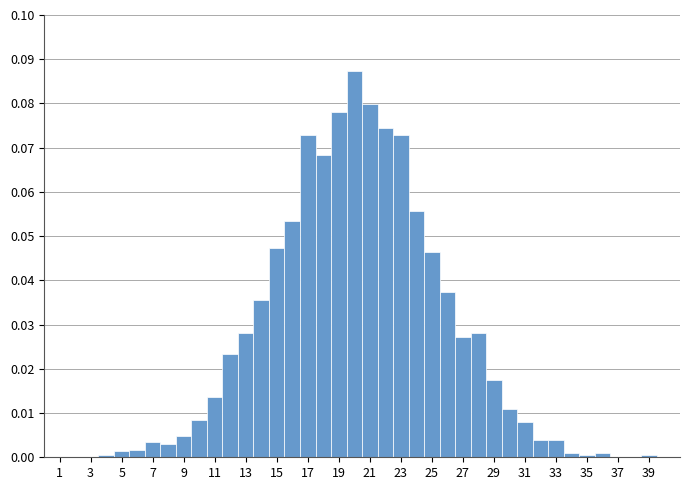

Which range on the x-axis has the tallest bar?

19.5 to 20.5